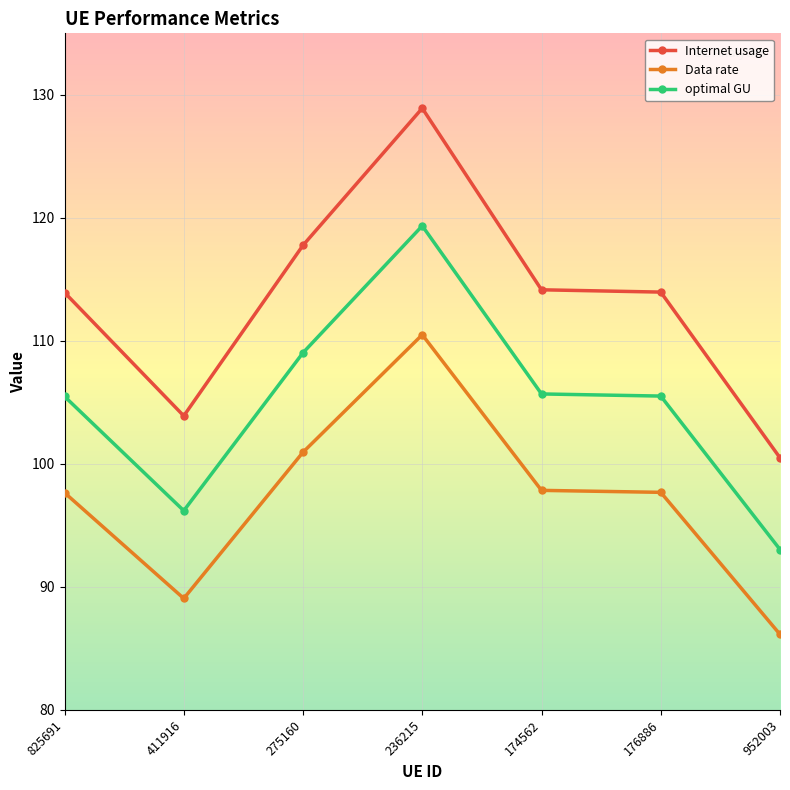

Which series has the widest spread of values?

Internet usage